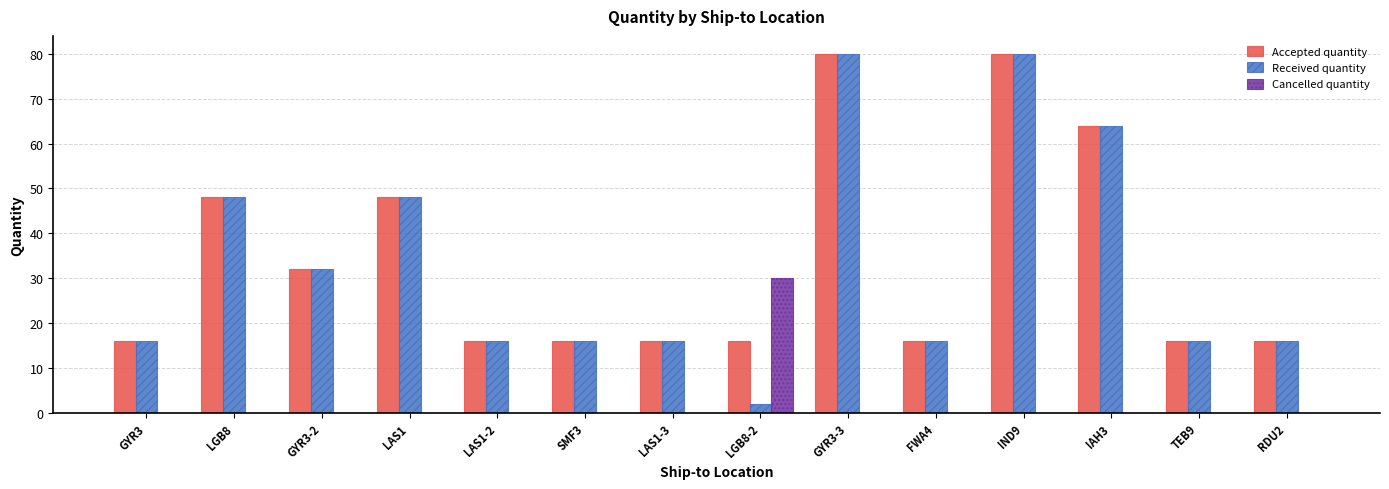

What is the maximum value shown in the chart?

80